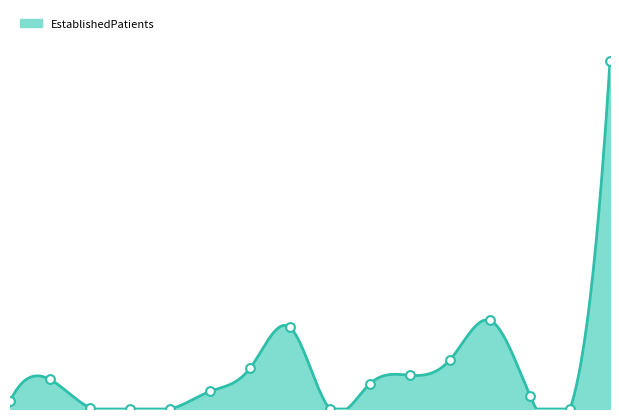

What is the change in value from ENDOCRINOLOGY to MENTAL HEALTH INDIVIDUAL?

+2.5